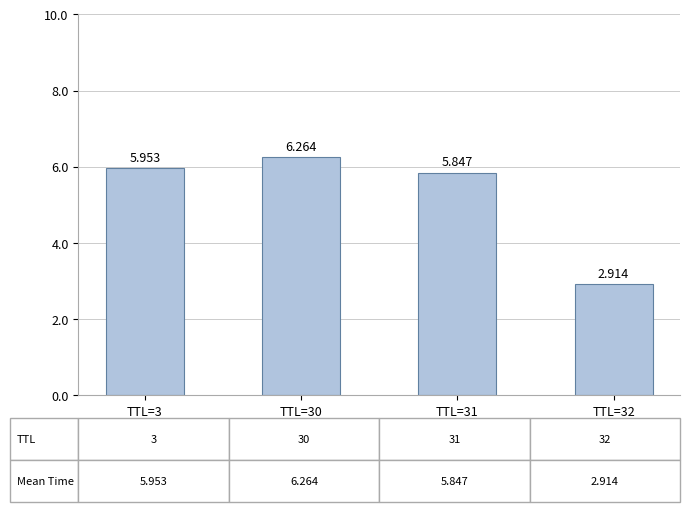

What is the minimum value shown in the chart?

2.9